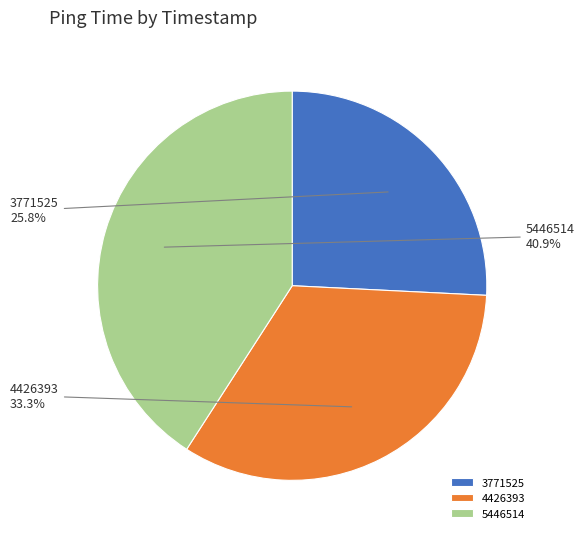

Does any single category account for the majority?

No